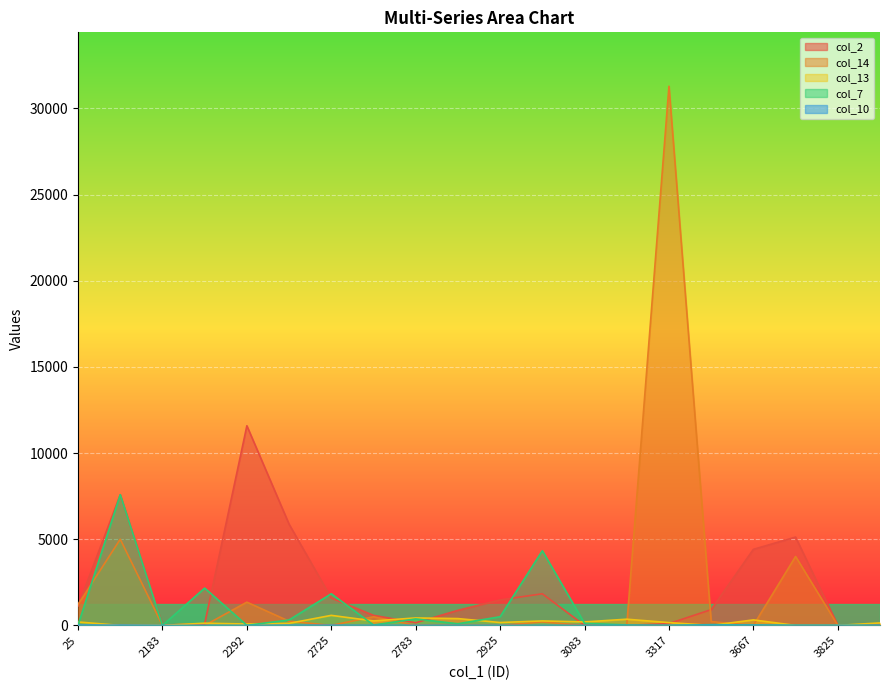

Which series has the largest total across all categories?

col_14